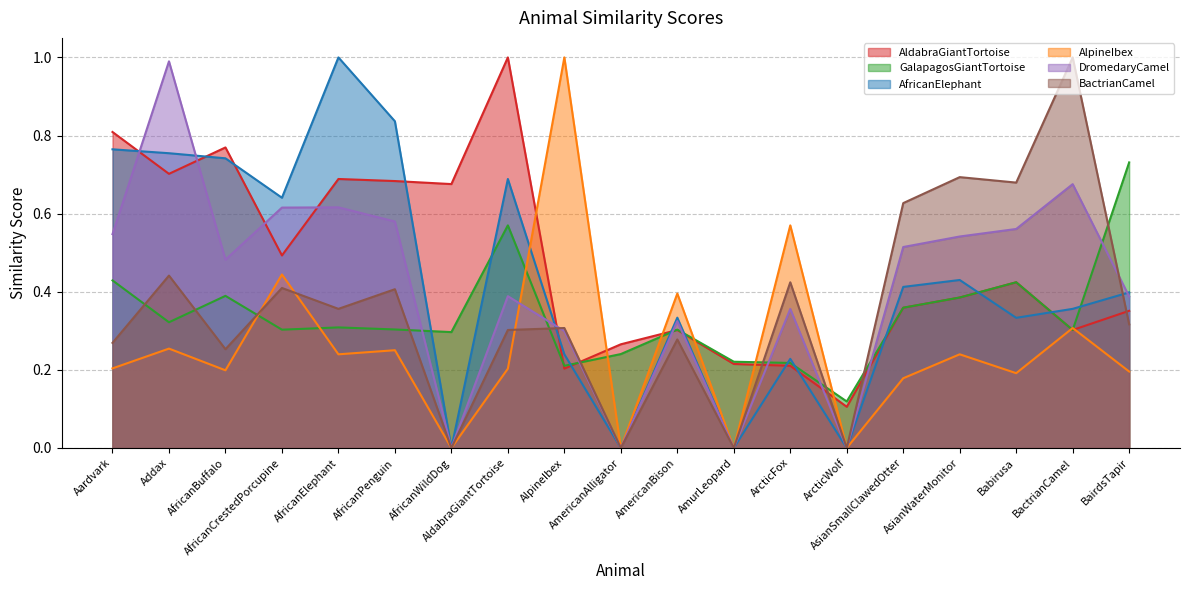

List the series in order of their peak value, lowest first.

GalapagosGiantTortoise, DromedaryCamel, AldabraGiantTortoise, AfricanElephant, AlpineIbex, BactrianCamel